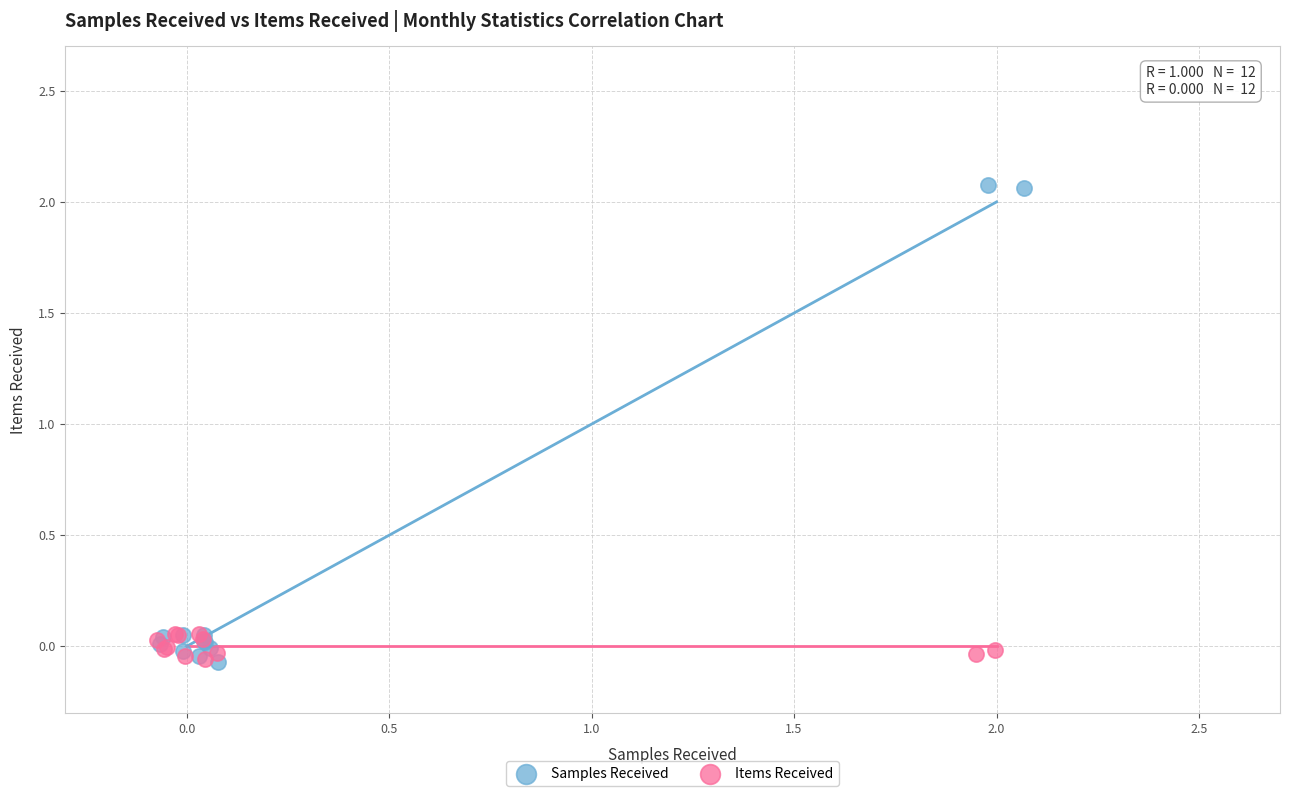

Which series has the largest Y range (max minus min)?

Samples Received